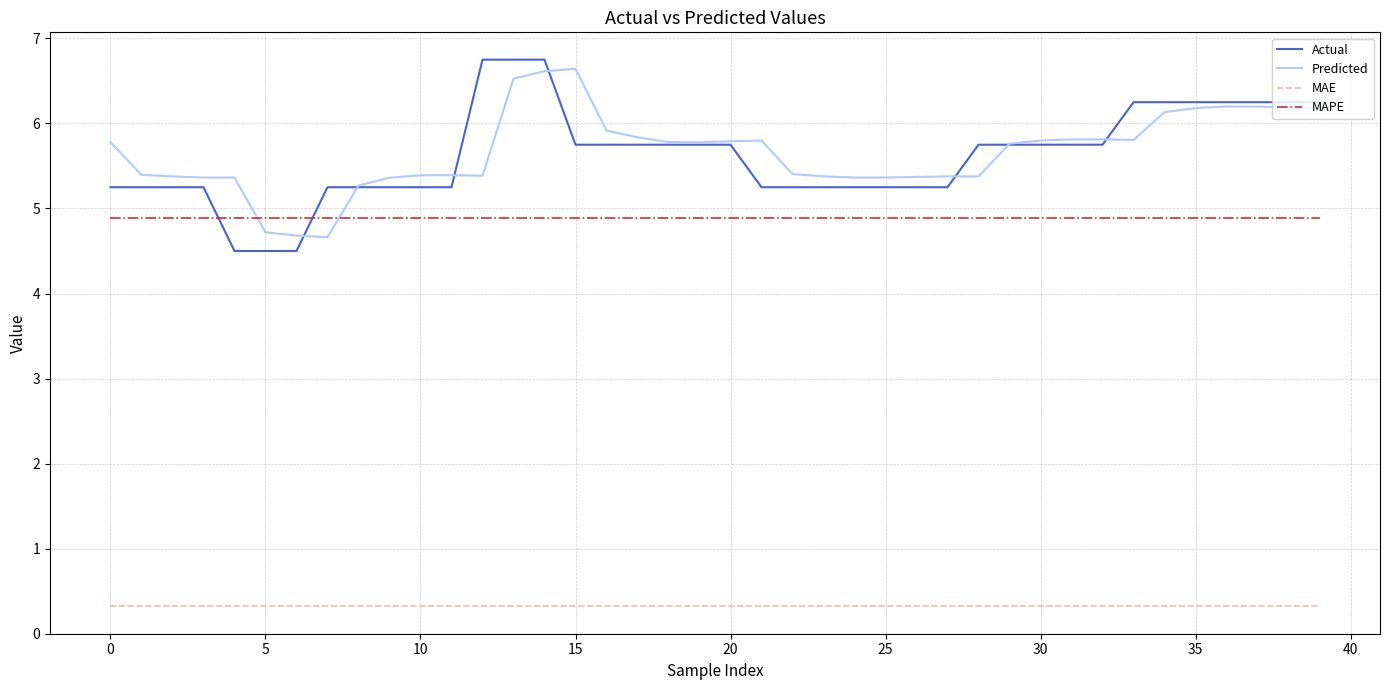

Which series has the largest range (max minus min)?

Actual